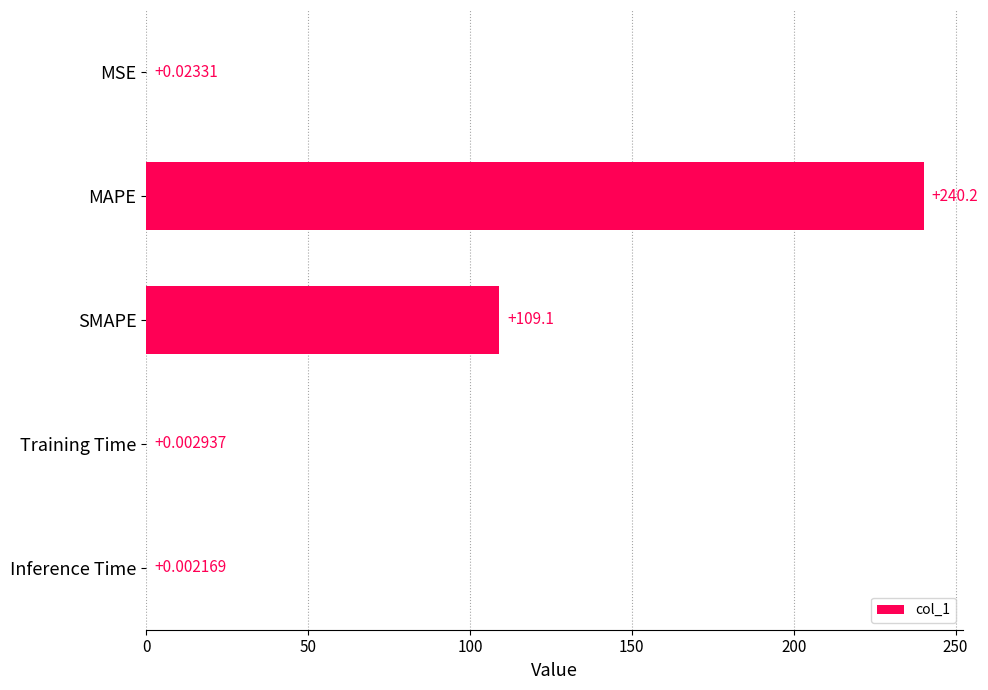

Does the chart contain stacked bars?

No